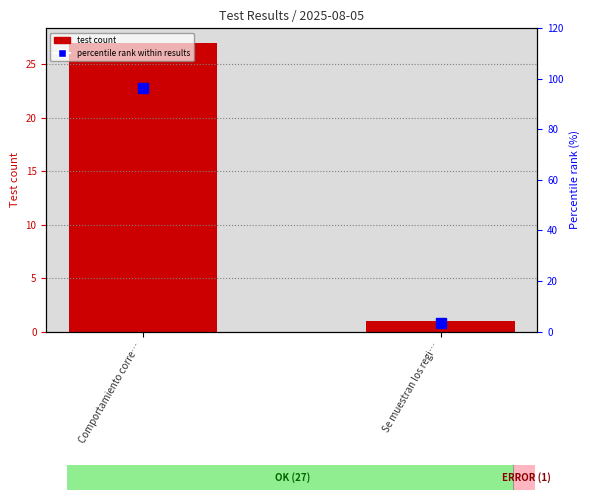

What is the difference between the maximum and minimum values in the test count series?

26.0